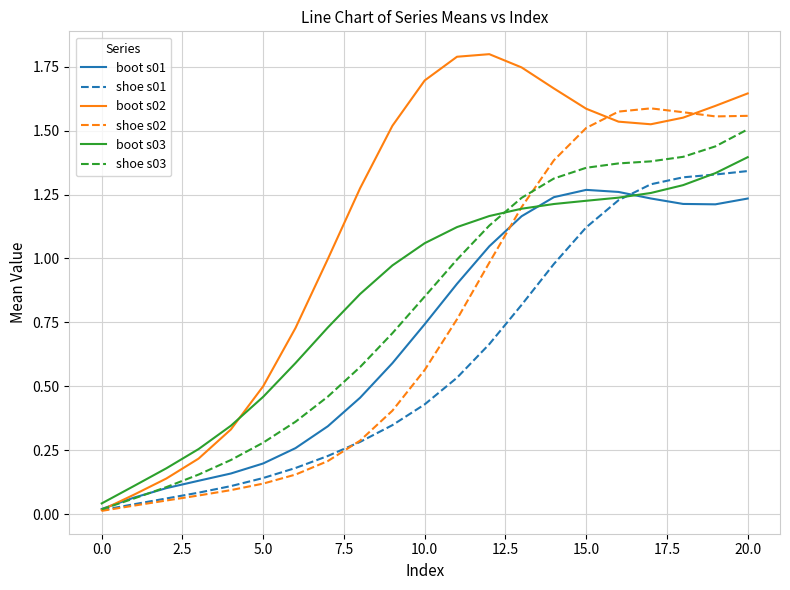

Which series has the largest total across all categories?

boot s02